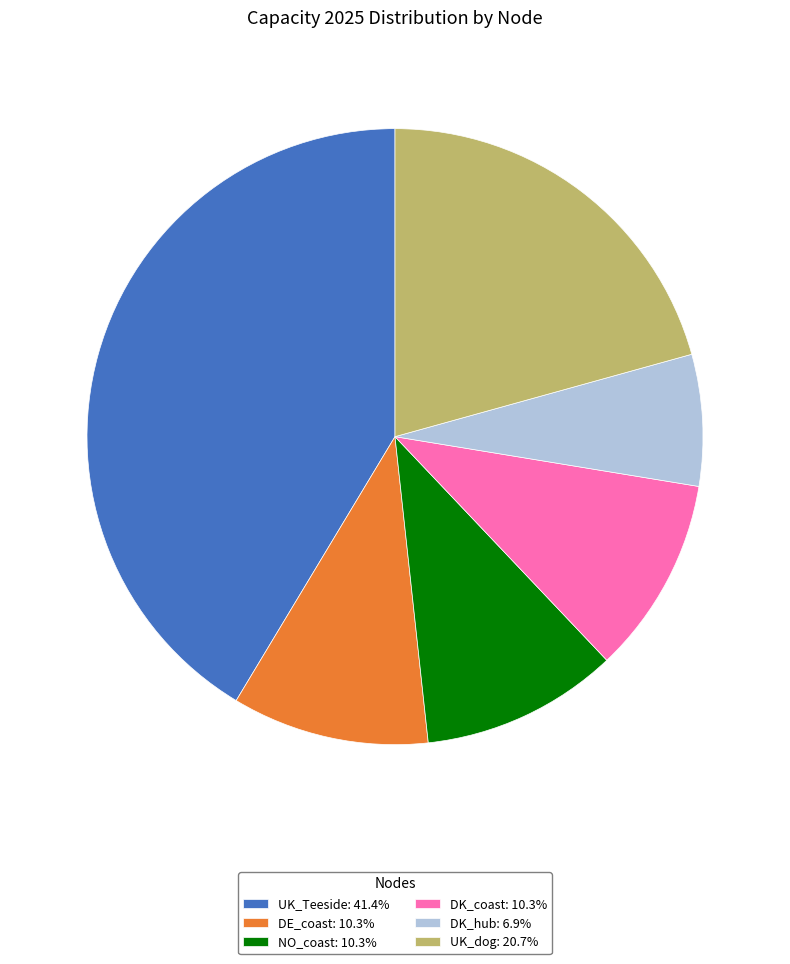

Do DE_coast: 10.3% and NO_coast: 10.3% together represent more than half of the pie?

No